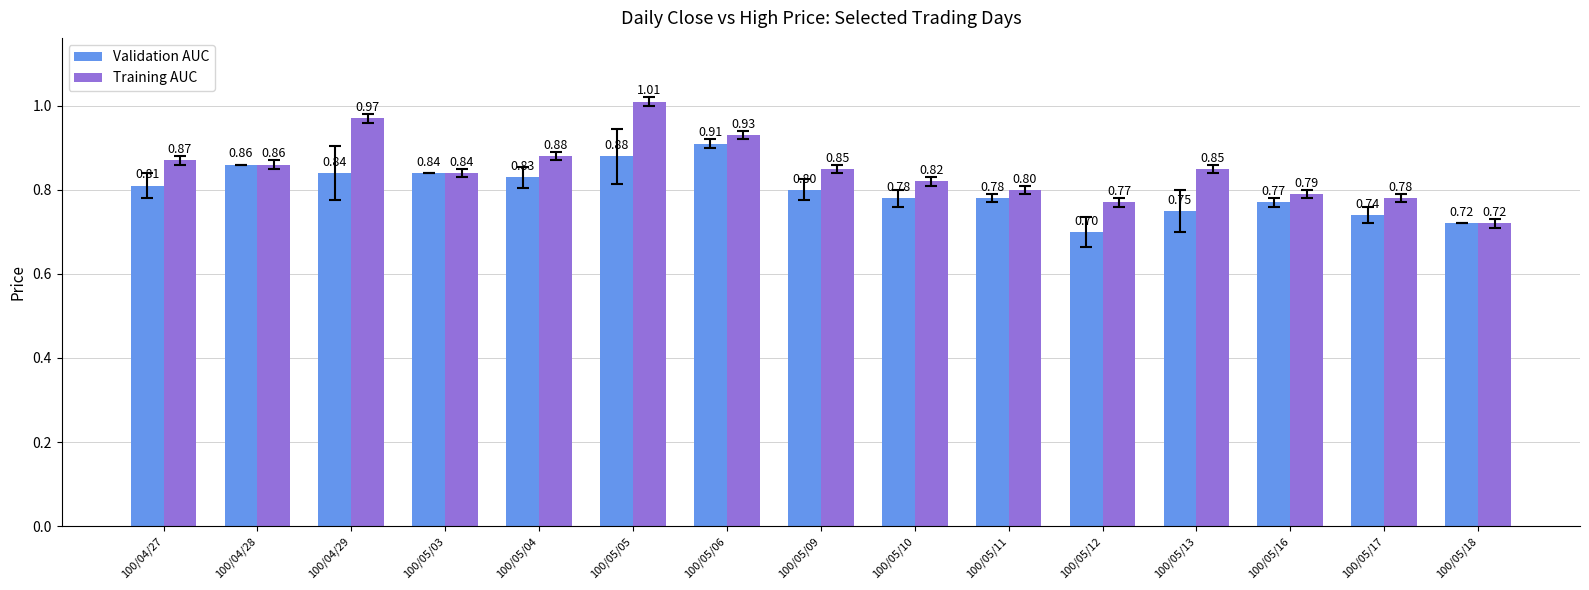

What position from the left is 100/05/12?

11